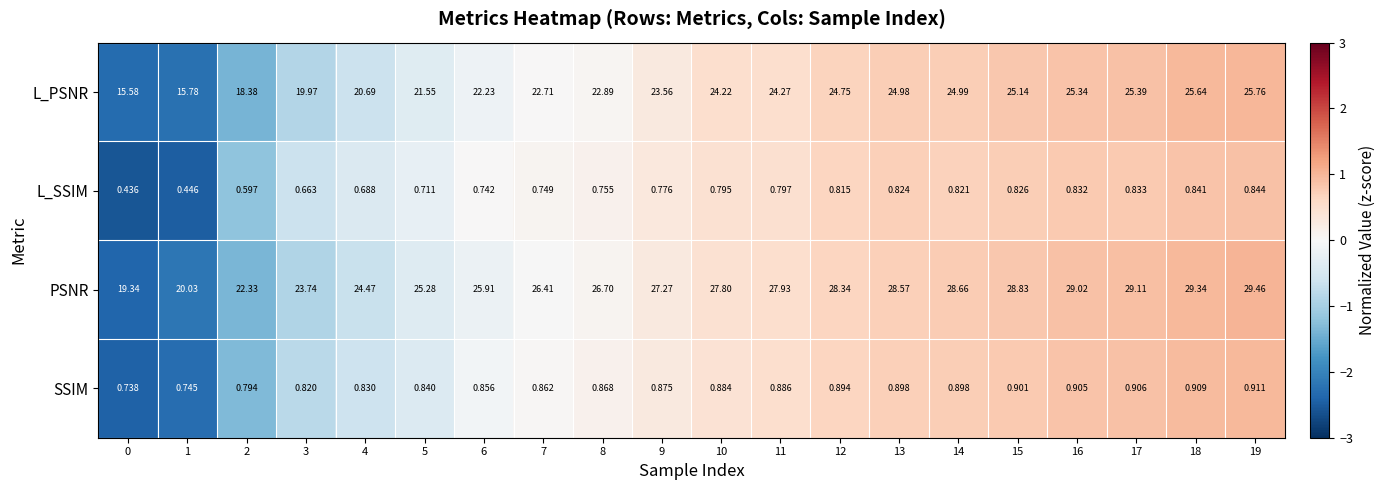

Is the value of L_PSNR at 4 greater than the value of SSIM at 7?

Yes